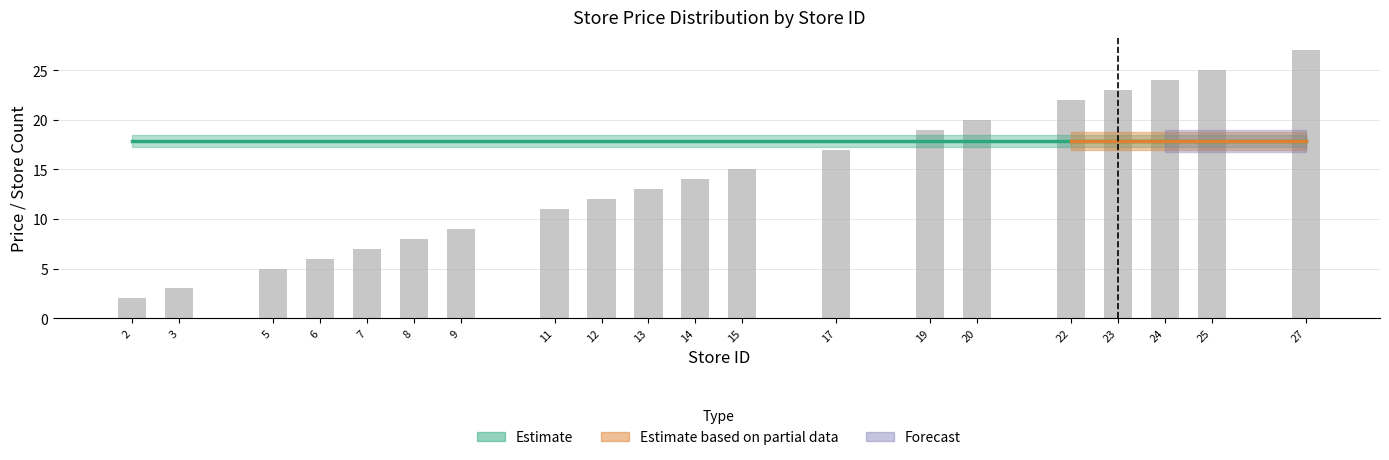

Approximately how many times larger is the value at 27 compared to 3?

9.0